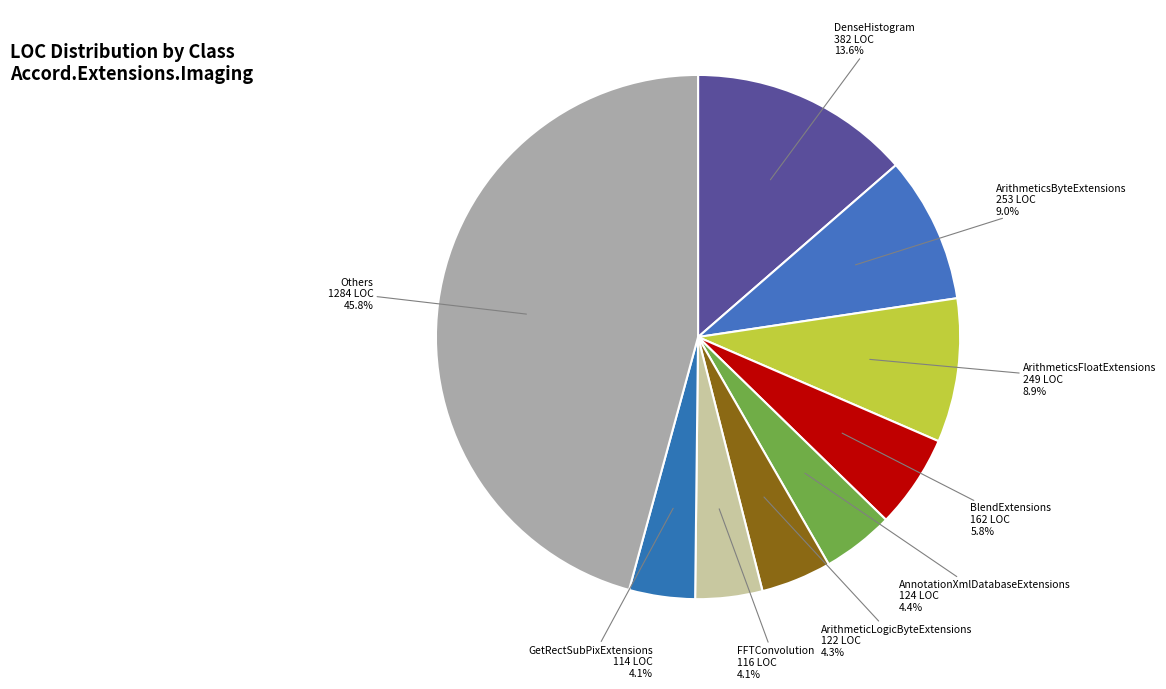

Count the number of slices in the pie.

9